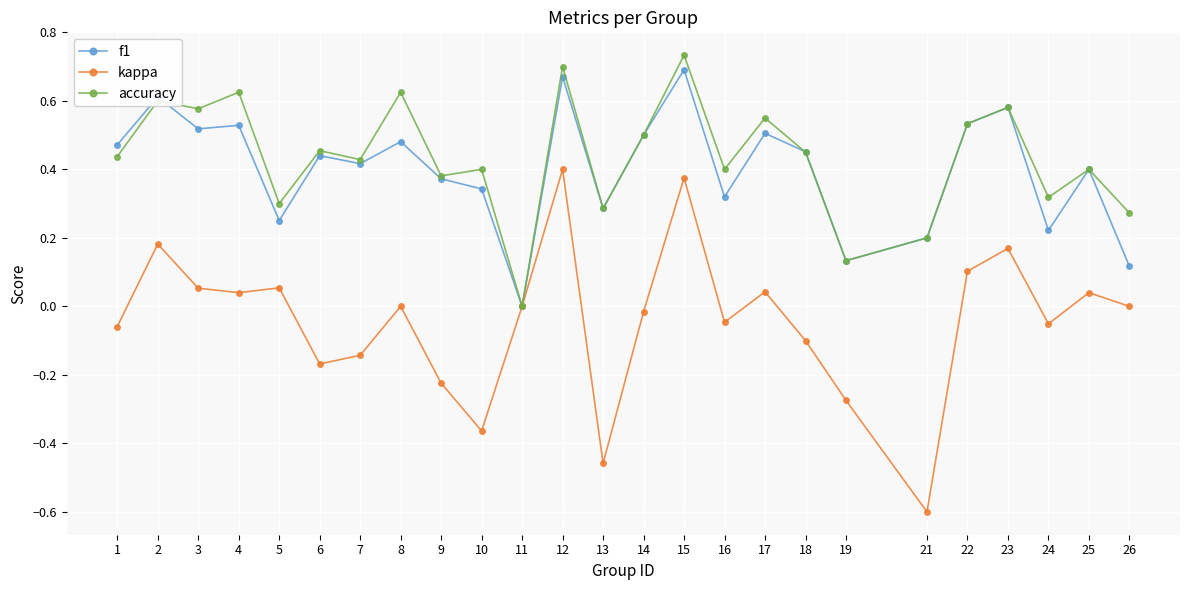

Rank the series at 3 from lowest to highest value.

kappa, f1, accuracy